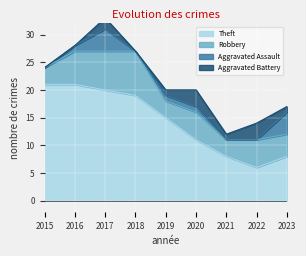

How many positive values does the Aggravated Battery series have?

6